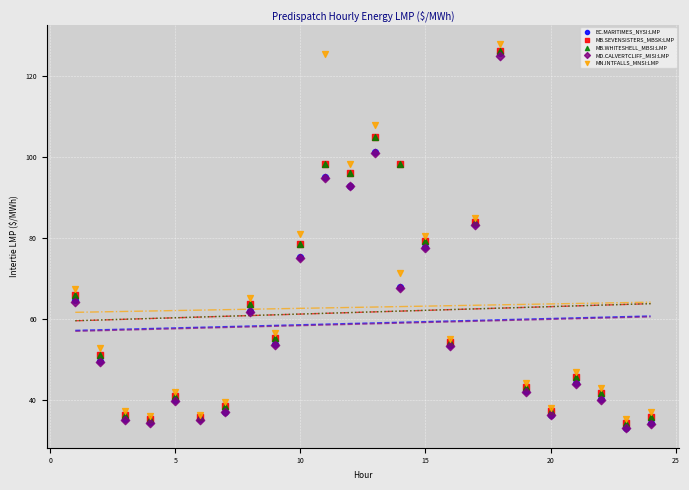

Which series reaches the maximum Y coordinate?

MN.INTFALLS_MNSI:LMP